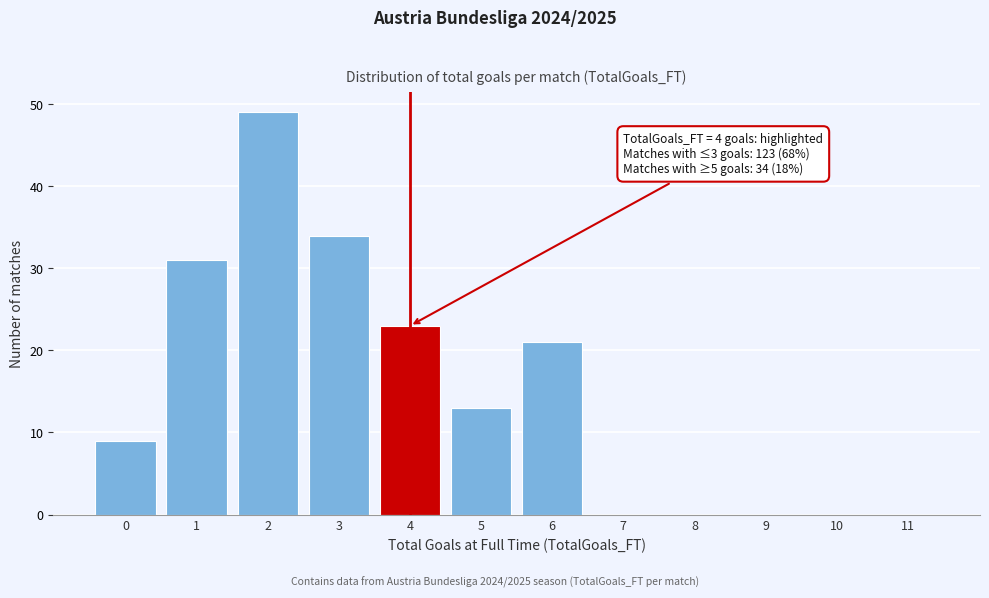

Reading left to right, transcribe all the data shown in this chart.

0=9	1=31	2=49	3=34	4=23	5=13	6=21	7=0	8=0	9=0	10=0	11=0